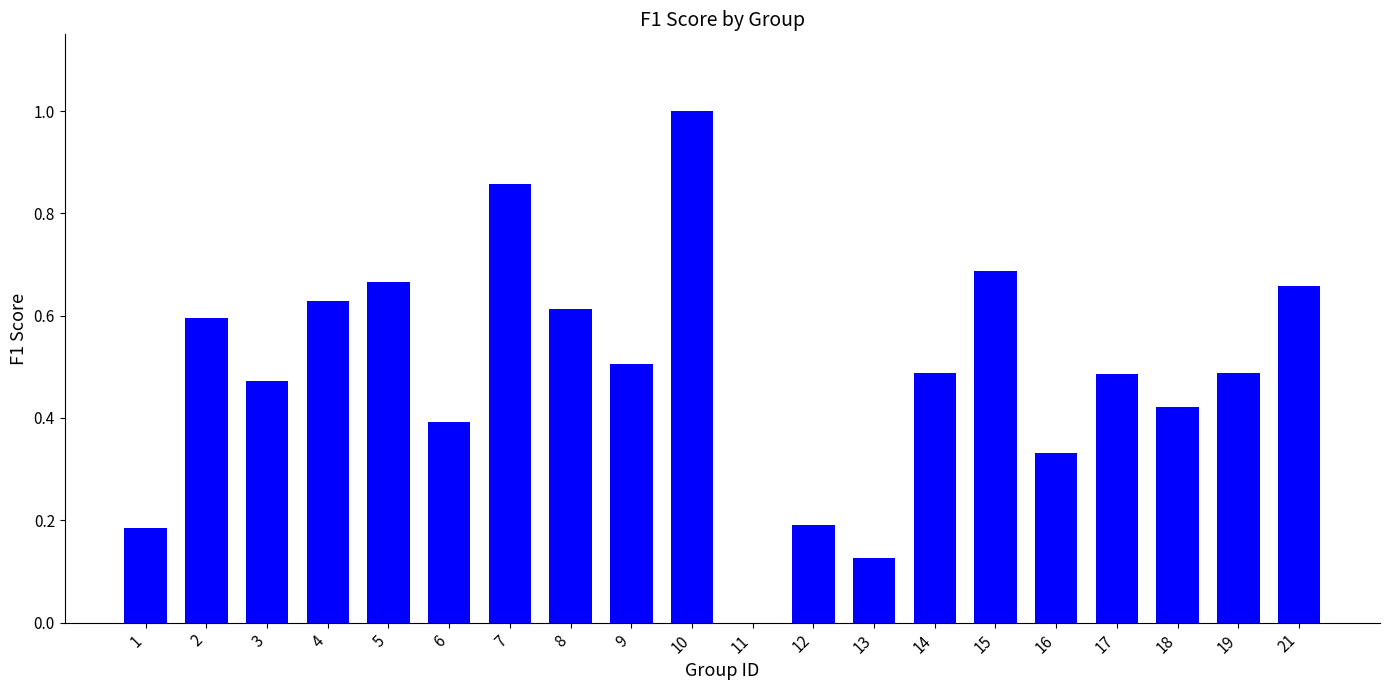

Are the bars horizontal?

No